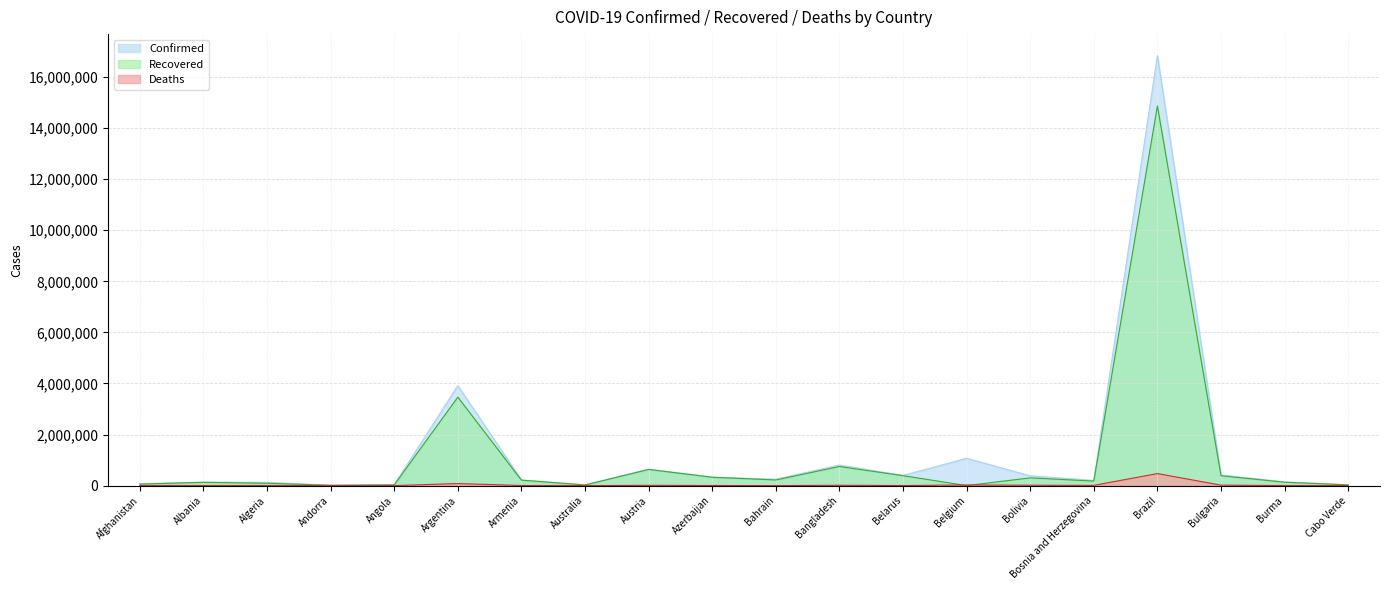

How many interior local valleys does the Confirmed series have?

5